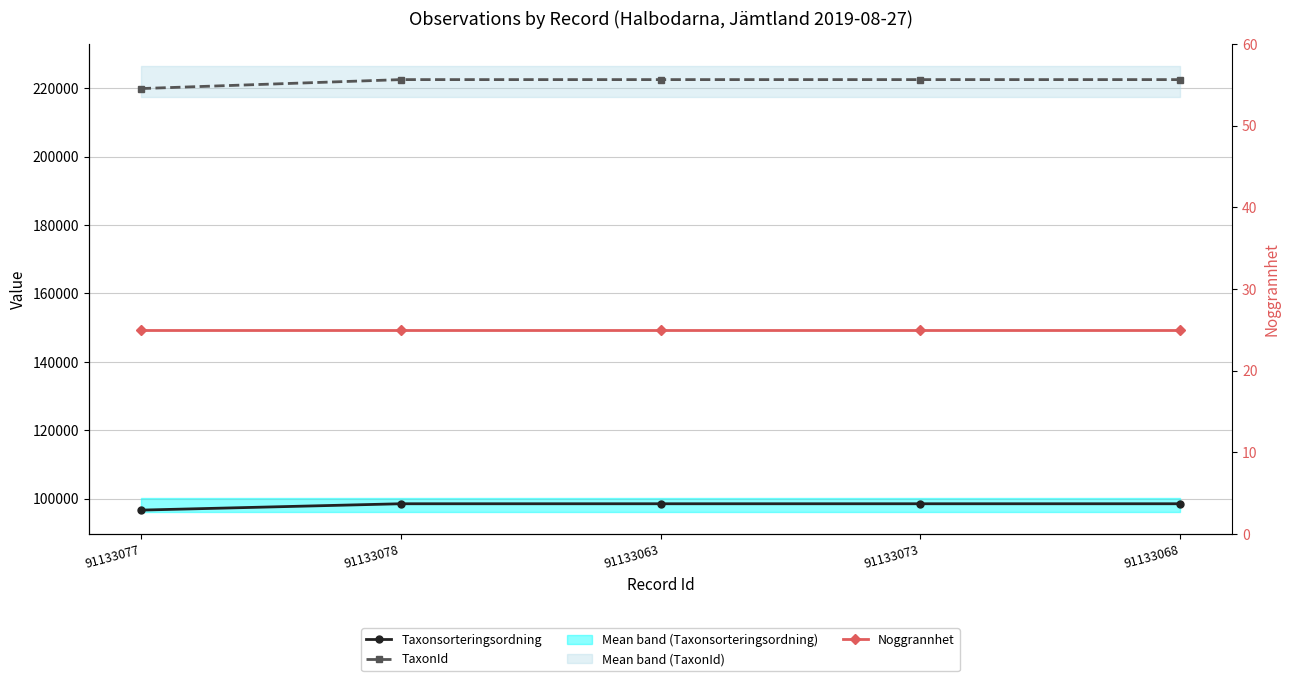

What is the sum of all TaxonId values?

1109872